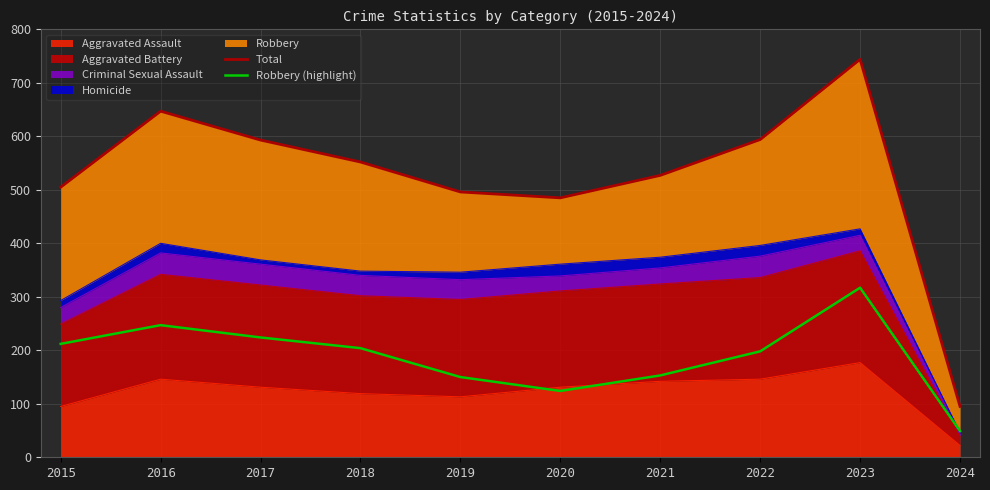

True or false: Robbery (highlight) and Total cross at least once.

False